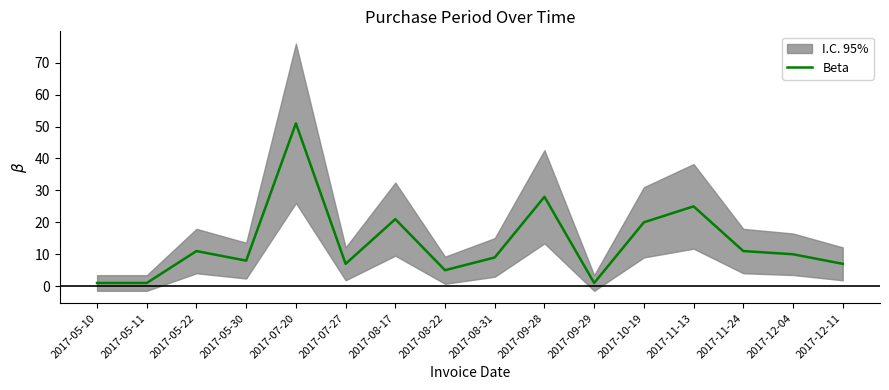

Approximately how many times larger is the value at 2017-05-11 compared to 2017-08-31?

0.1